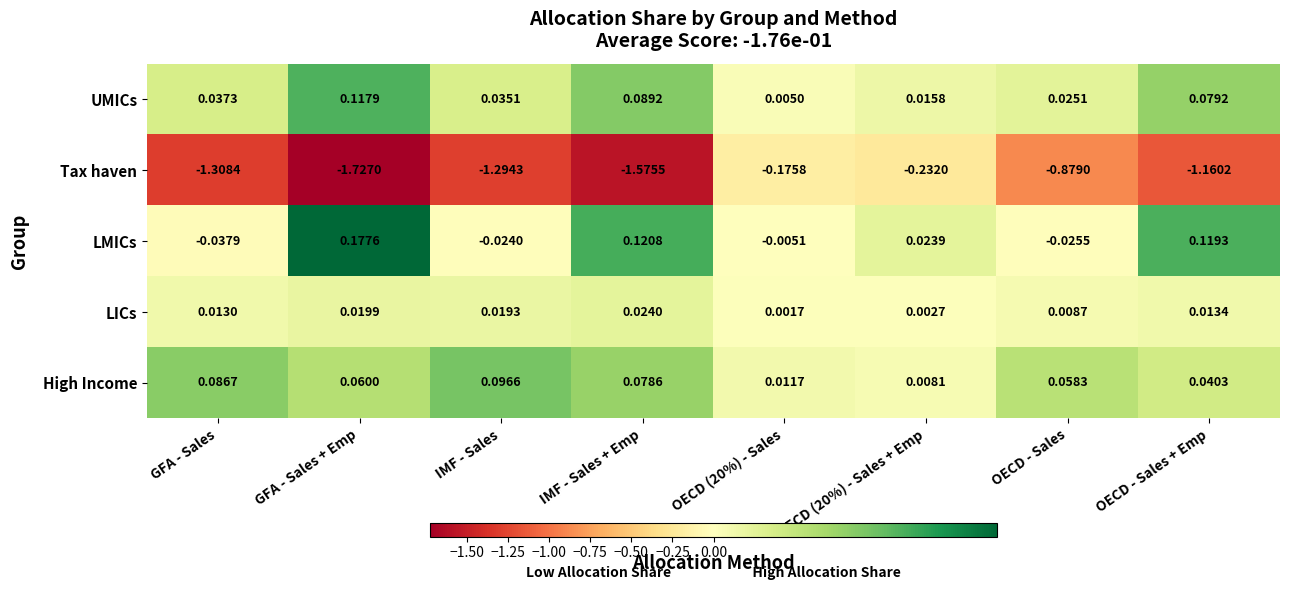

At how many categories does at least one series exceed 0?

8